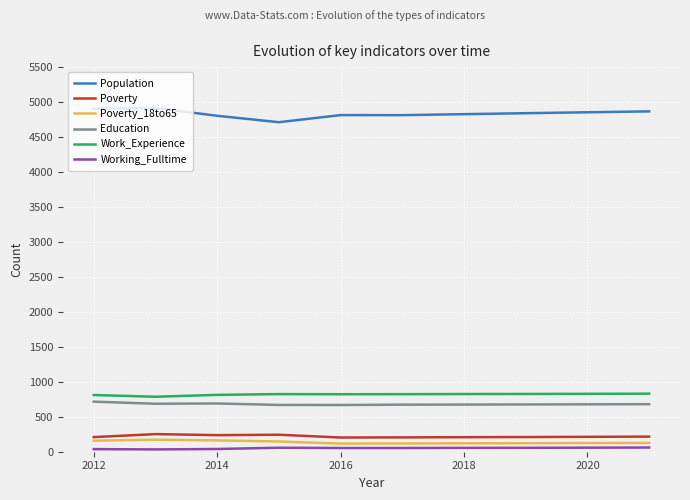

How many lines are shown in the chart?

6